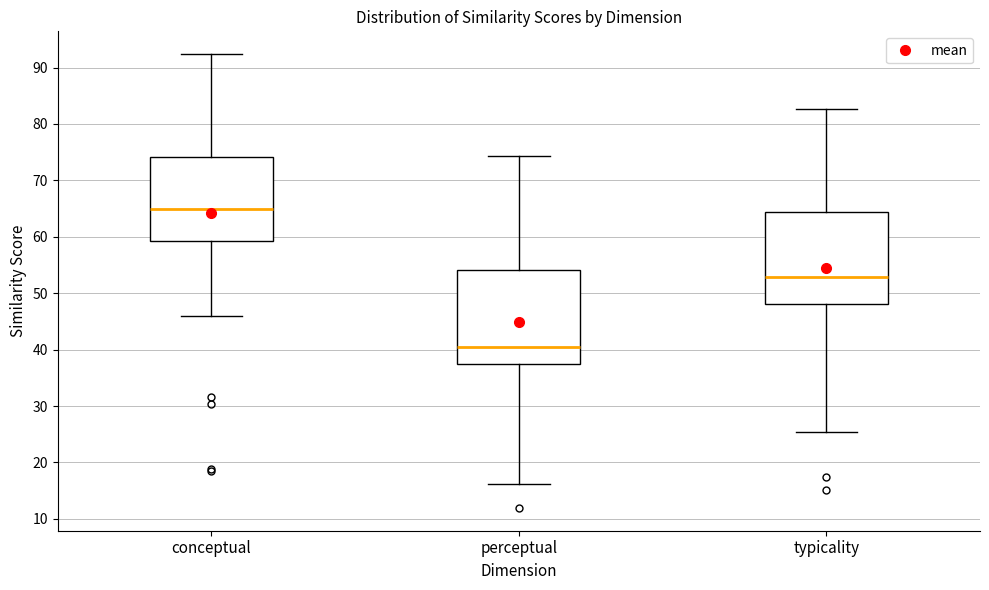

Which box's median line is the lowest?

perceptual